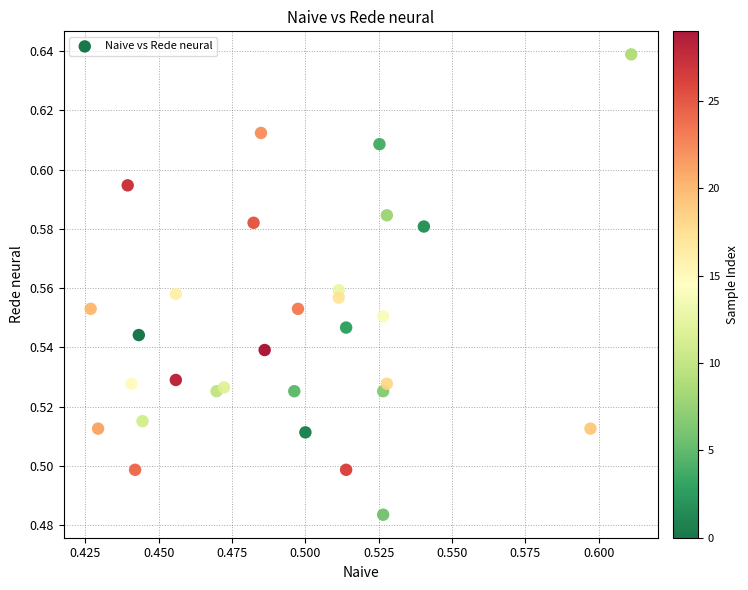

How many data points are displayed?

30